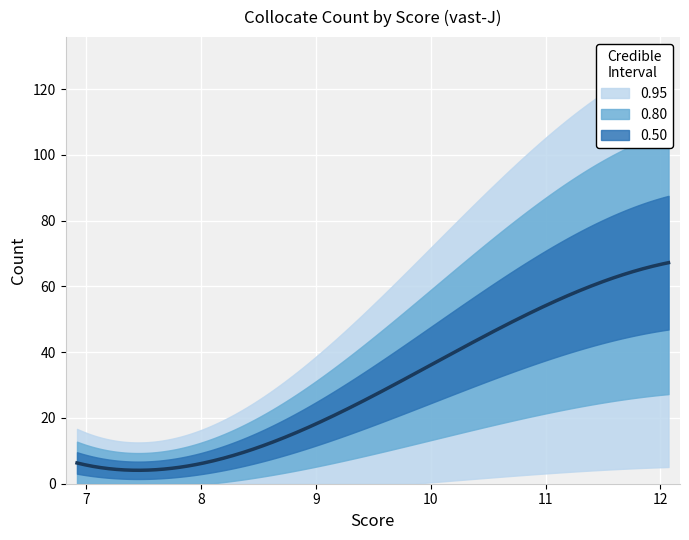

Is this an area chart (filled region under the line)?

No